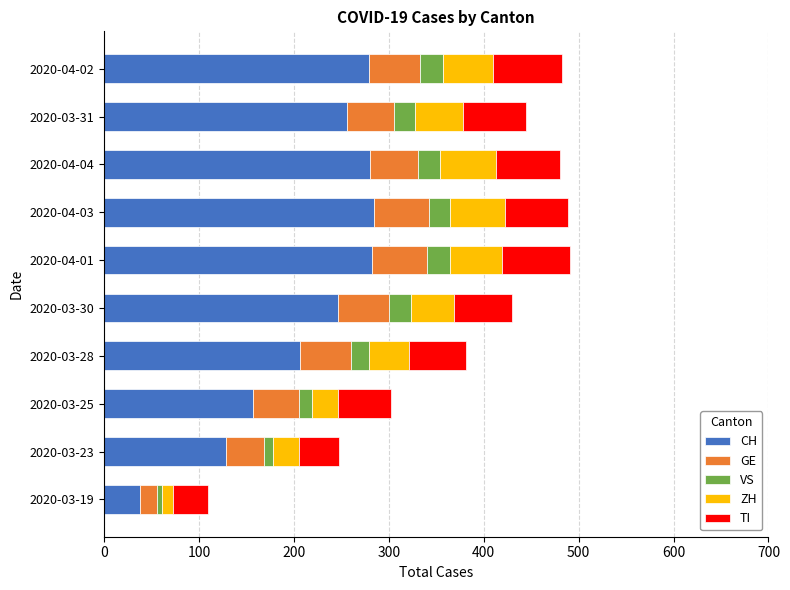

What is the sum of all CH values?

2156